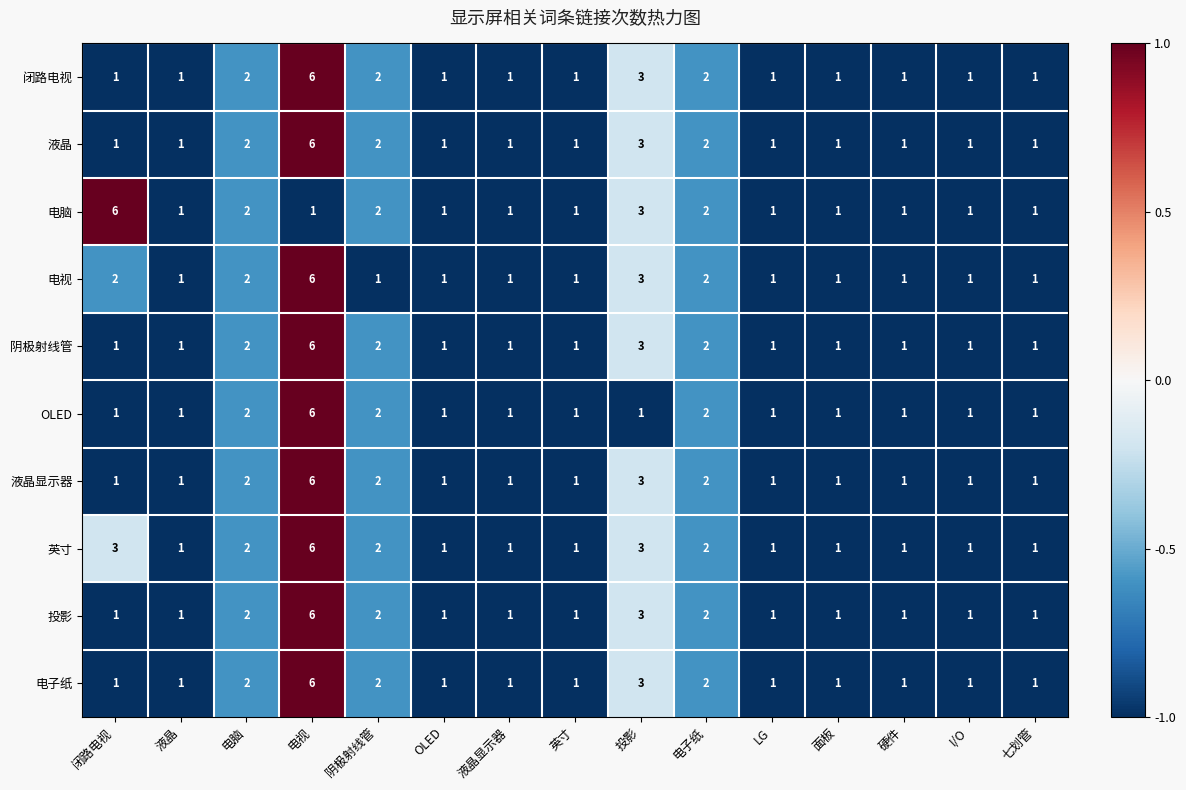

What is the greatest value displayed?

6